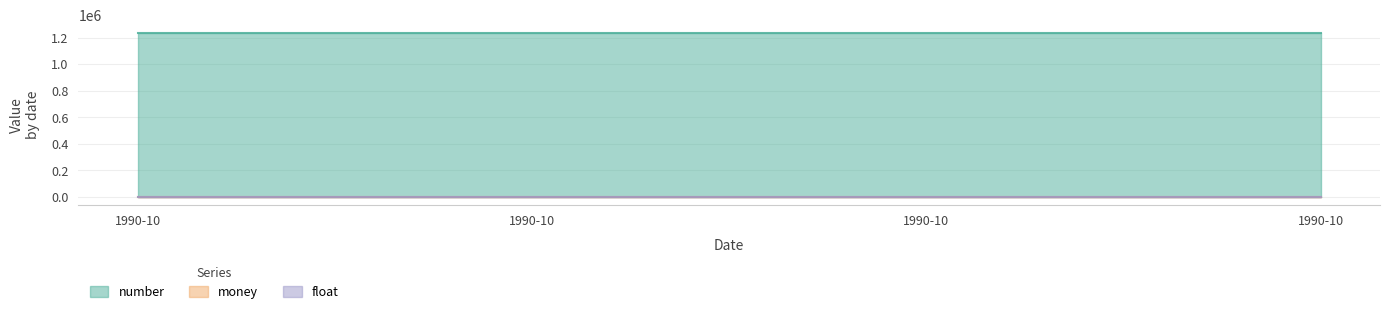

At how many categories does at least one series exceed 545611?

4